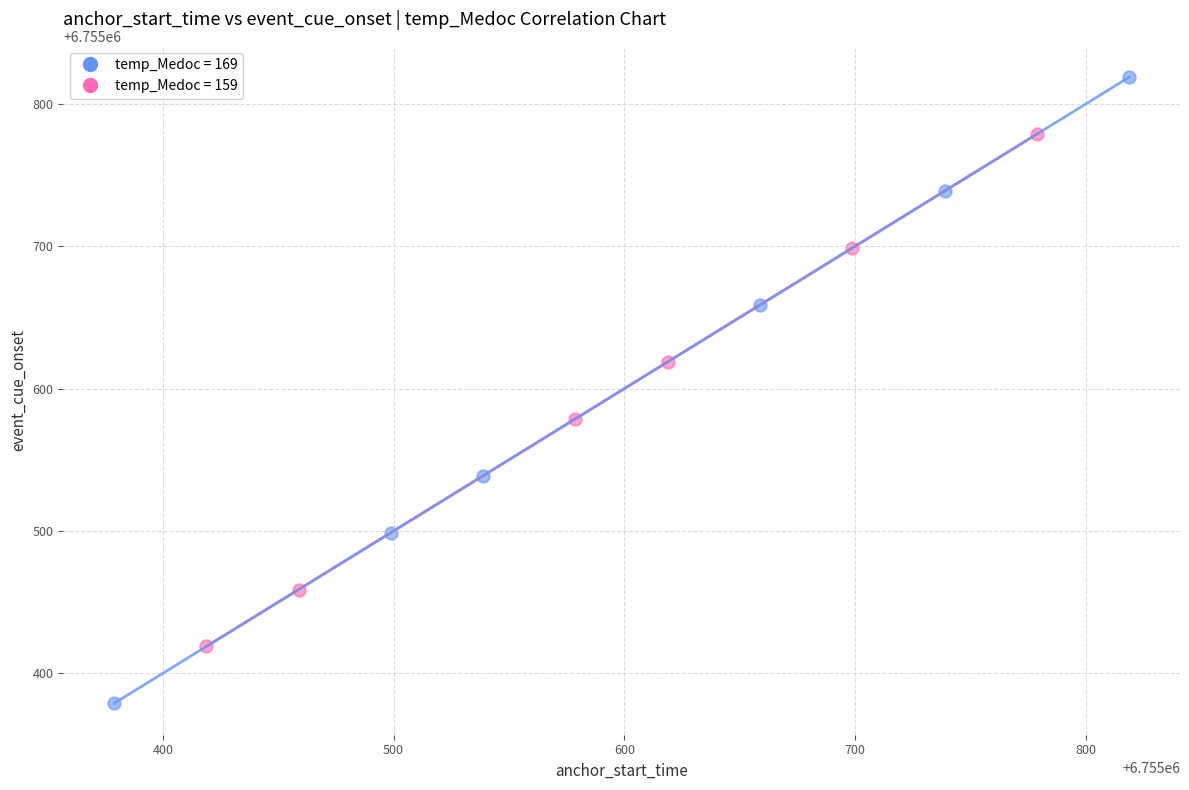

Which series contains the highest Y value?

temp_Medoc = 169